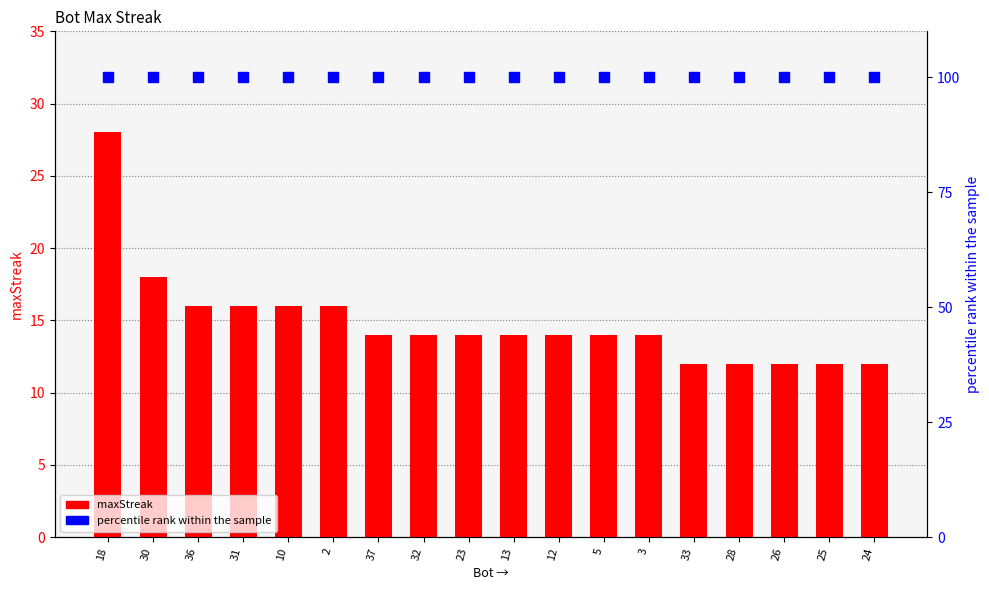

What is the difference between the highest and lowest values at 26?

88